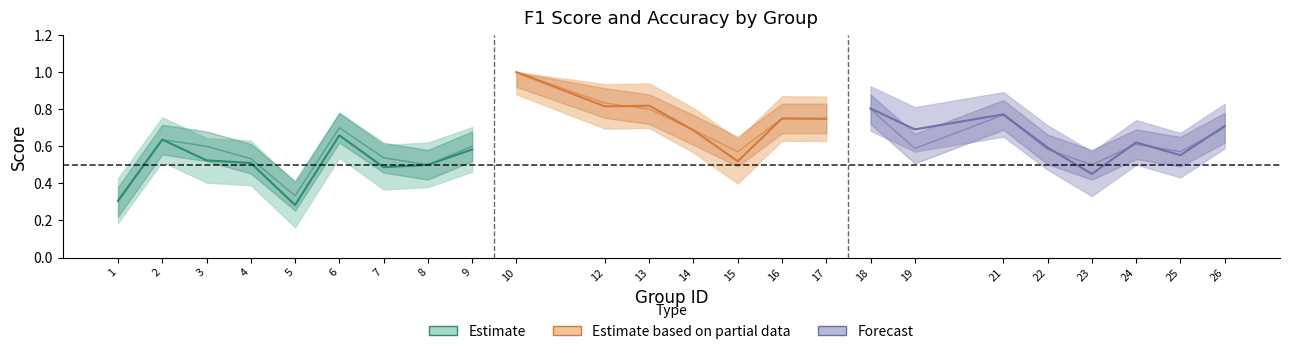

At which category does f1 reach its first local valley?

5